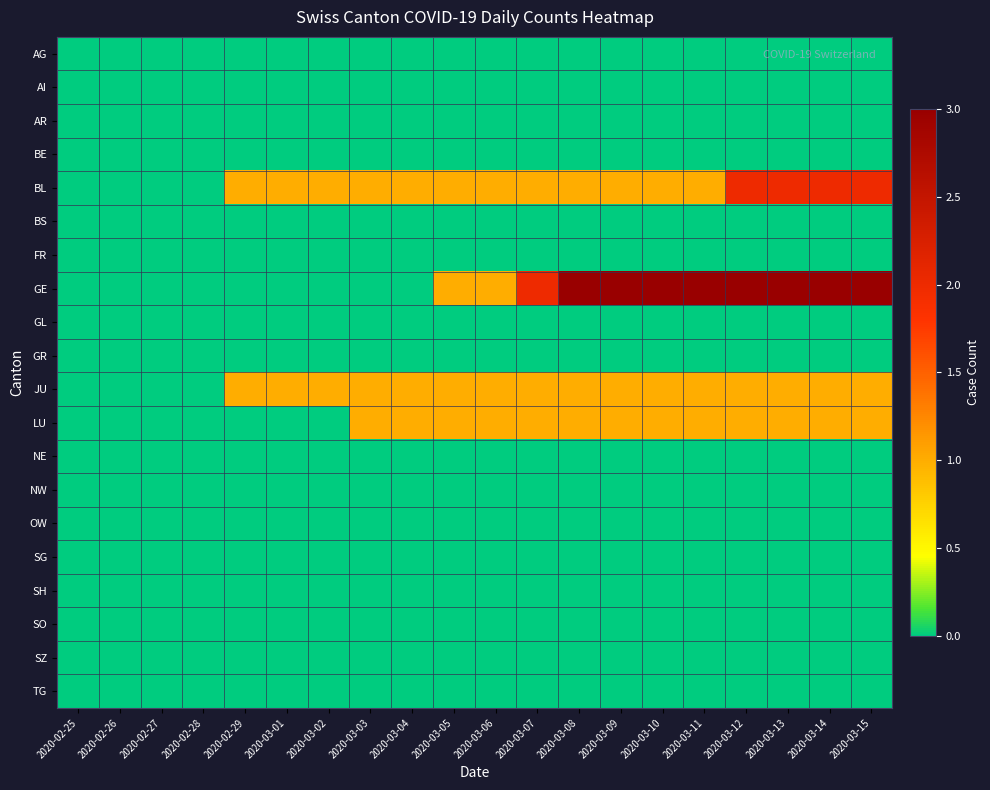

Between 2020-03-03 and 2020-03-05, which series saw the biggest shift?

GE